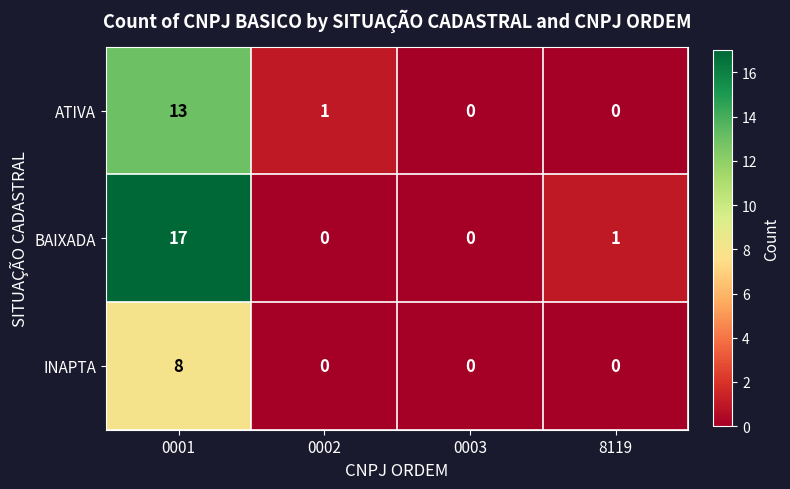

Rank the series by their average value, from lowest to highest.

INAPTA, ATIVA, BAIXADA